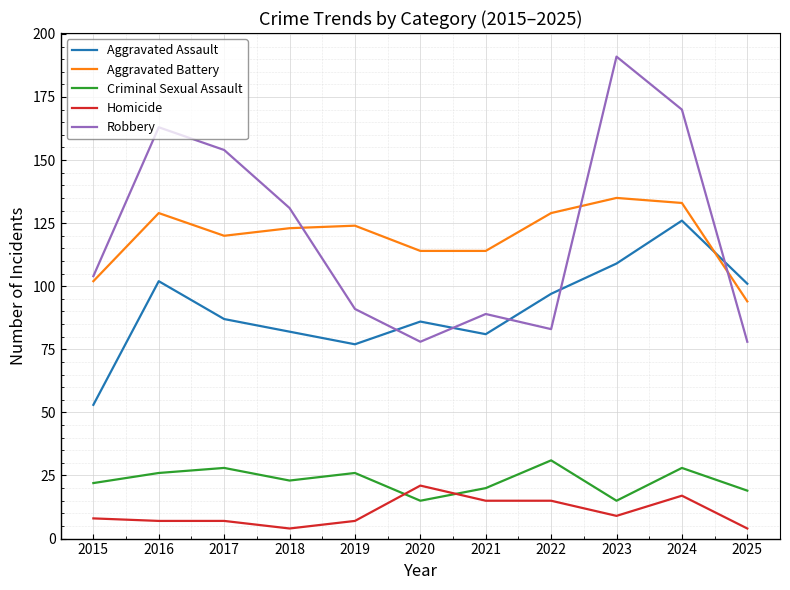

Does the chart have visible grid lines?

Yes